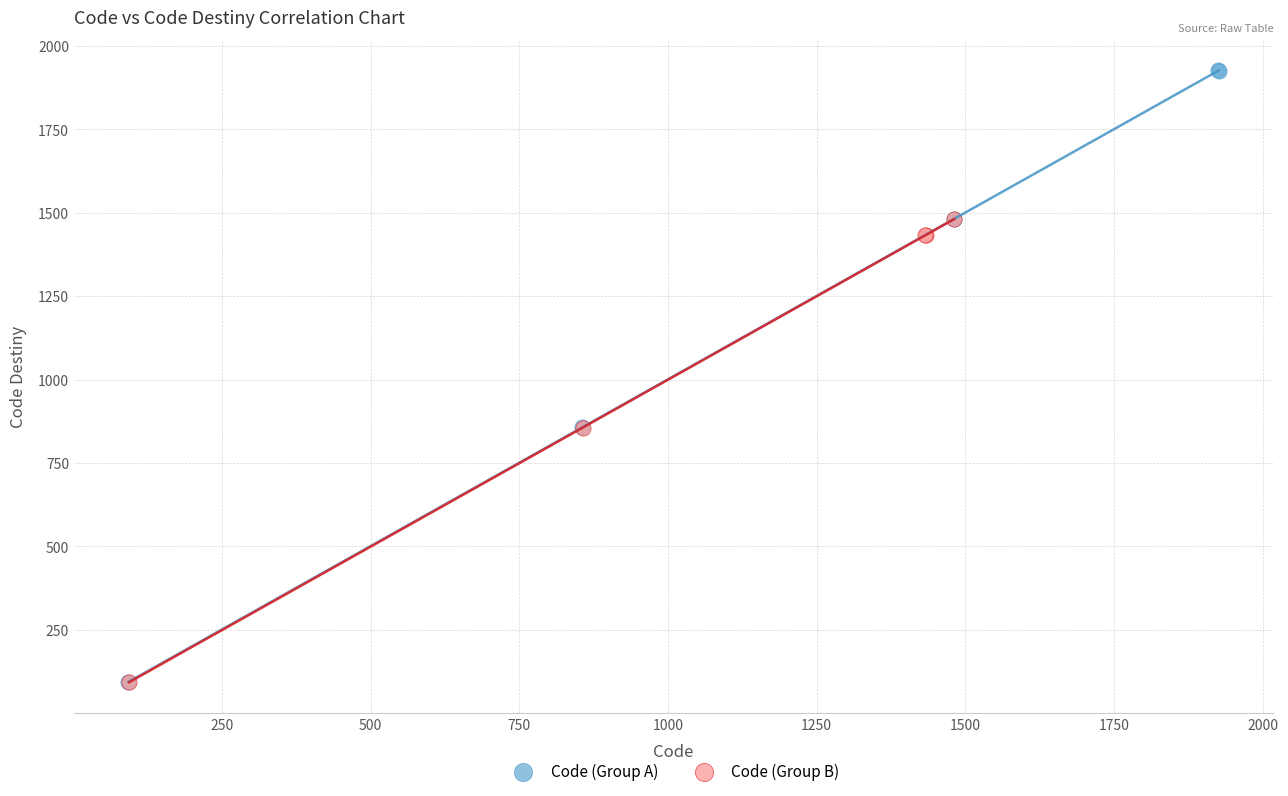

Which series has the widest spread of Y values?

Code (Group A)